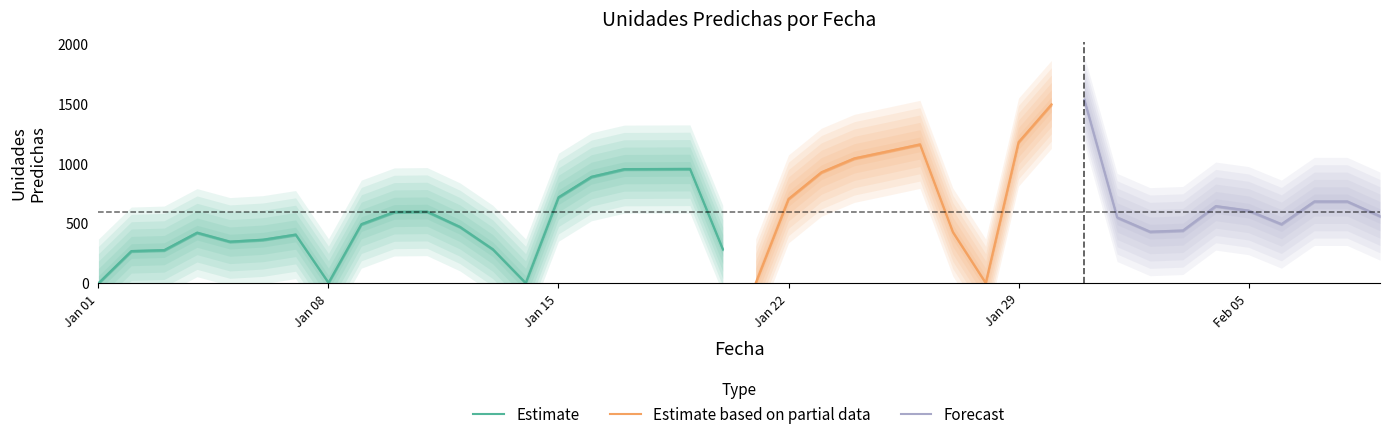

At which label does the data first exceed 560?

10/01/2018